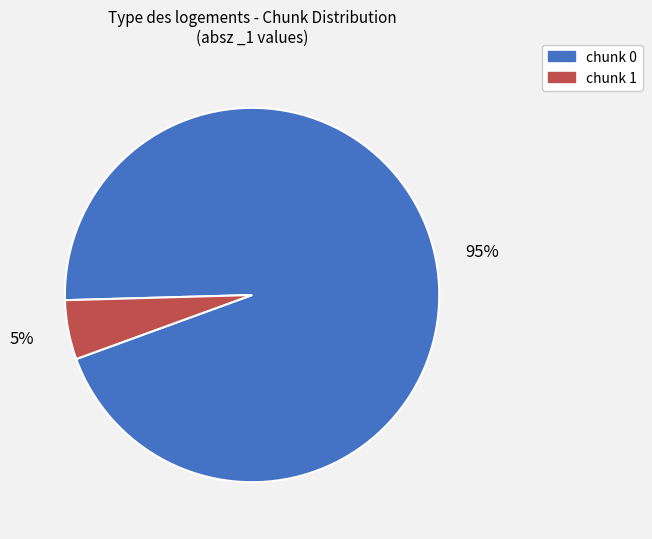

Is there a majority slice in this chart?

Yes